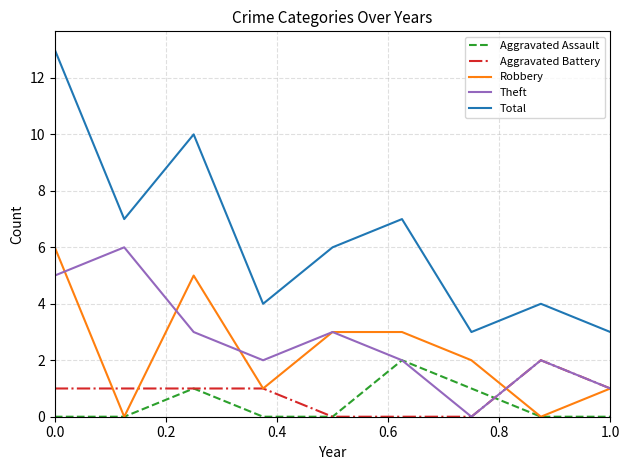

True or false: Total and Aggravated Battery cross at least once.

False